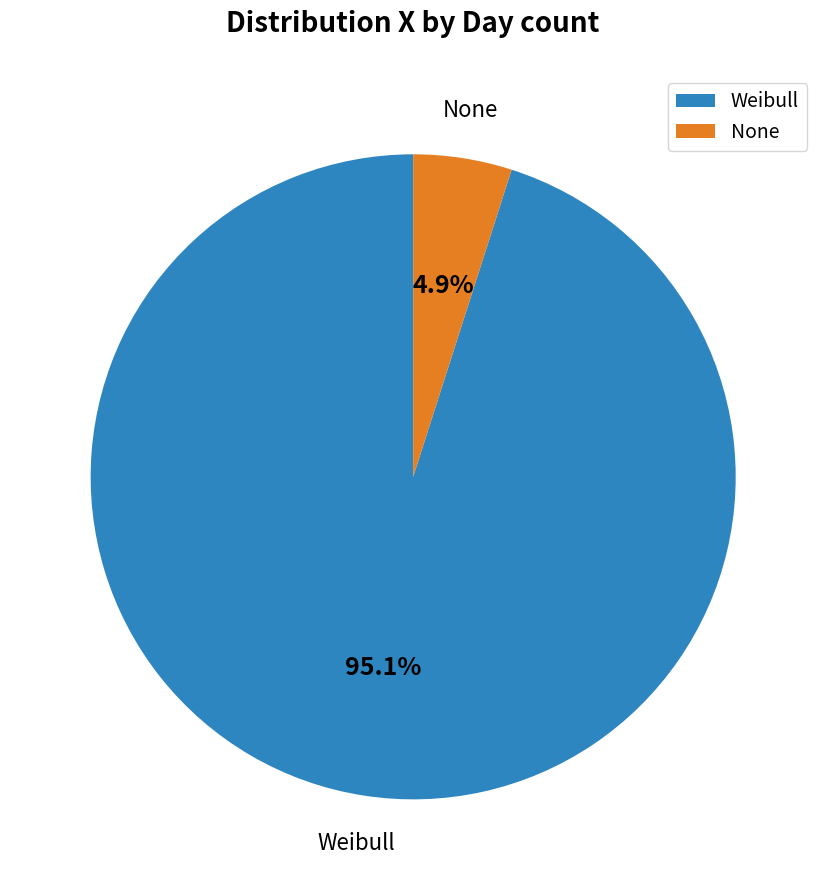

What percentage is NOT represented by None?

95.1%